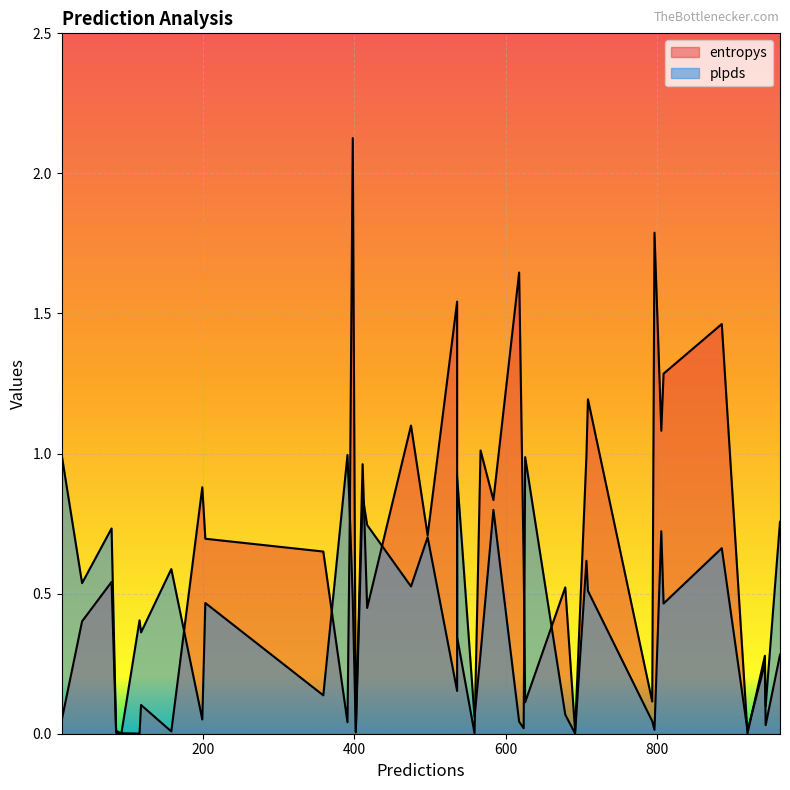

At which label does entropys reach its peak?

398